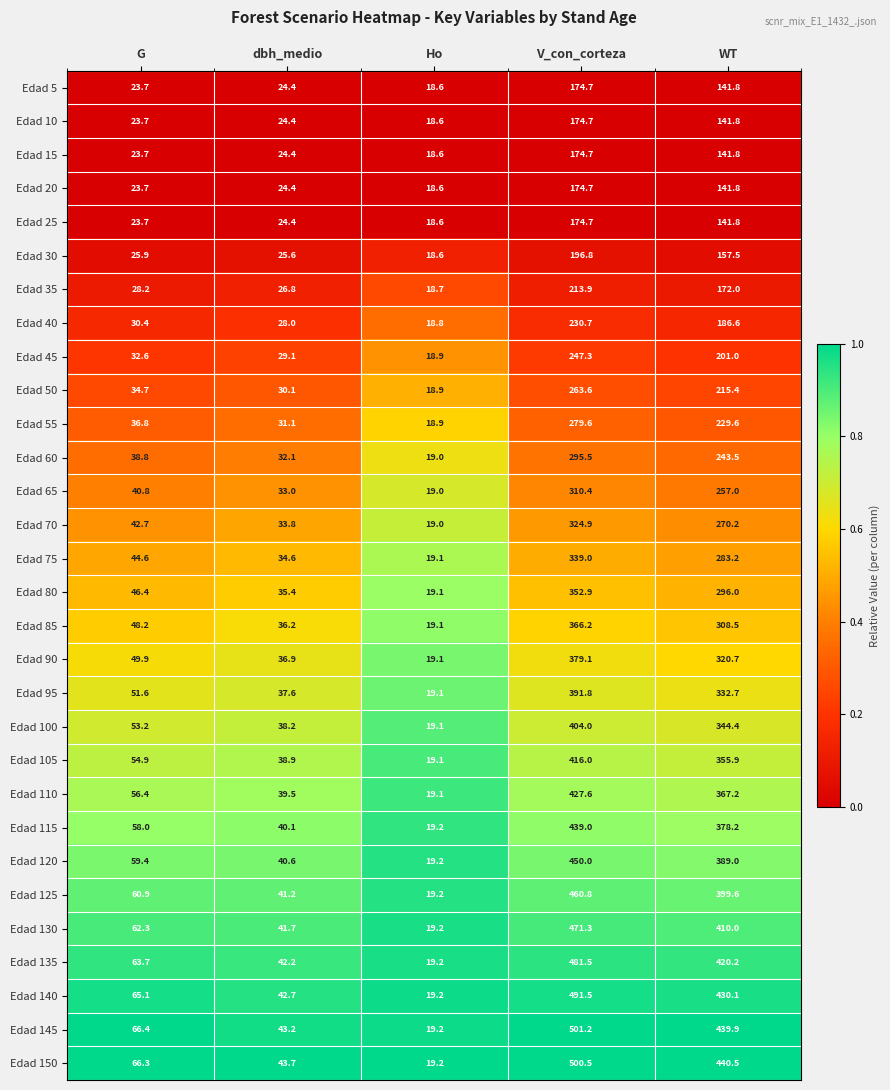

Which category has the highest value across all series?

V_con_corteza